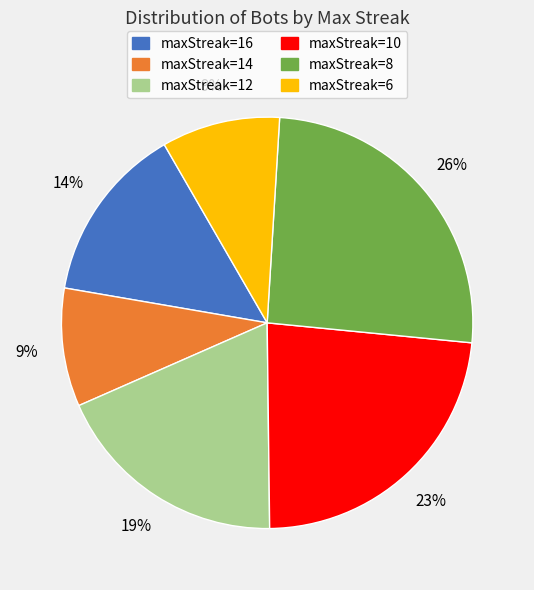

Count the number of slices in the pie.

6